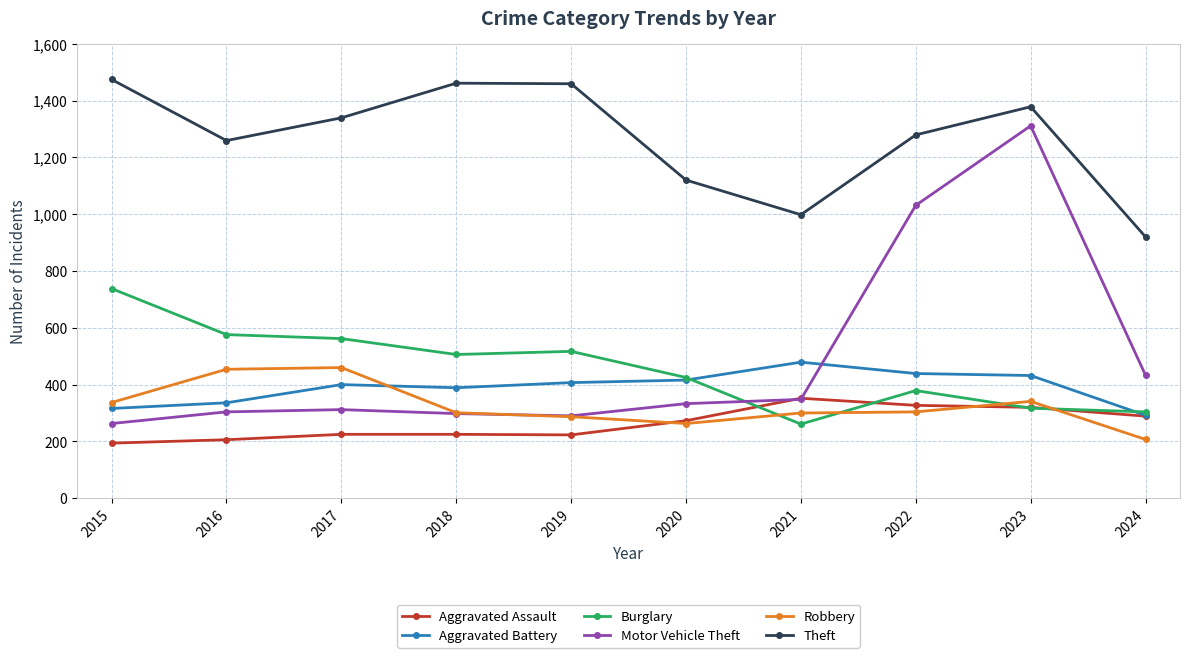

What is the total value across all series at 2016?

3135